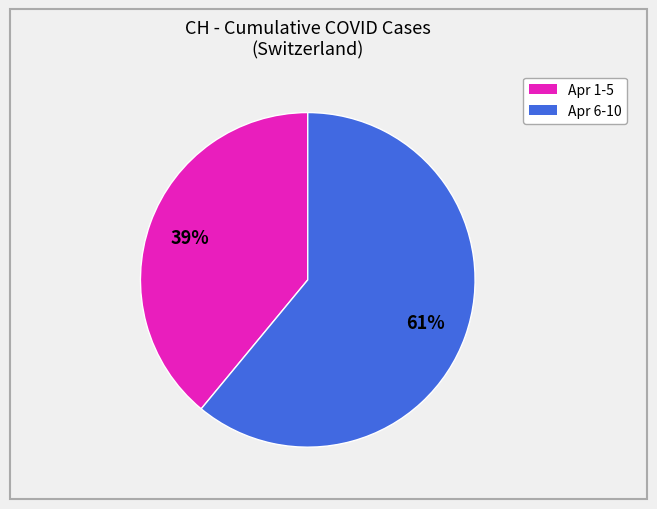

To the nearest percent, what is the difference between the largest and smallest slice percentages?

22%